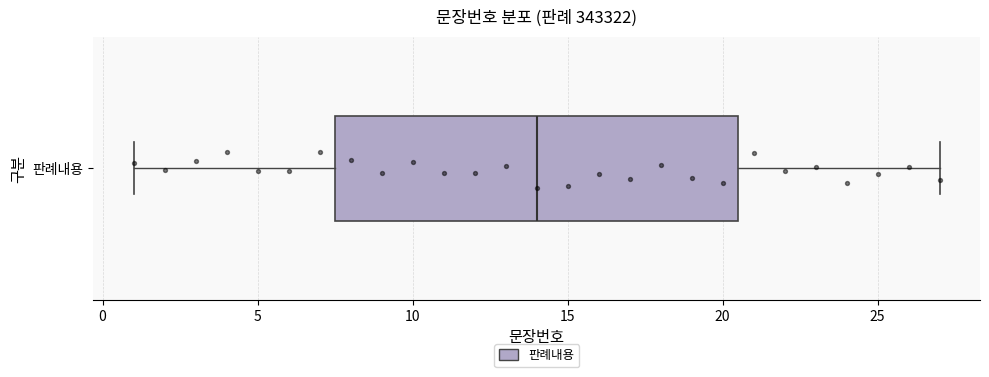

Where does the left whisker of the box for 판례내용 end on the x-axis? The values are not printed on the chart, so give them approximately, as read against the axis.

1.0